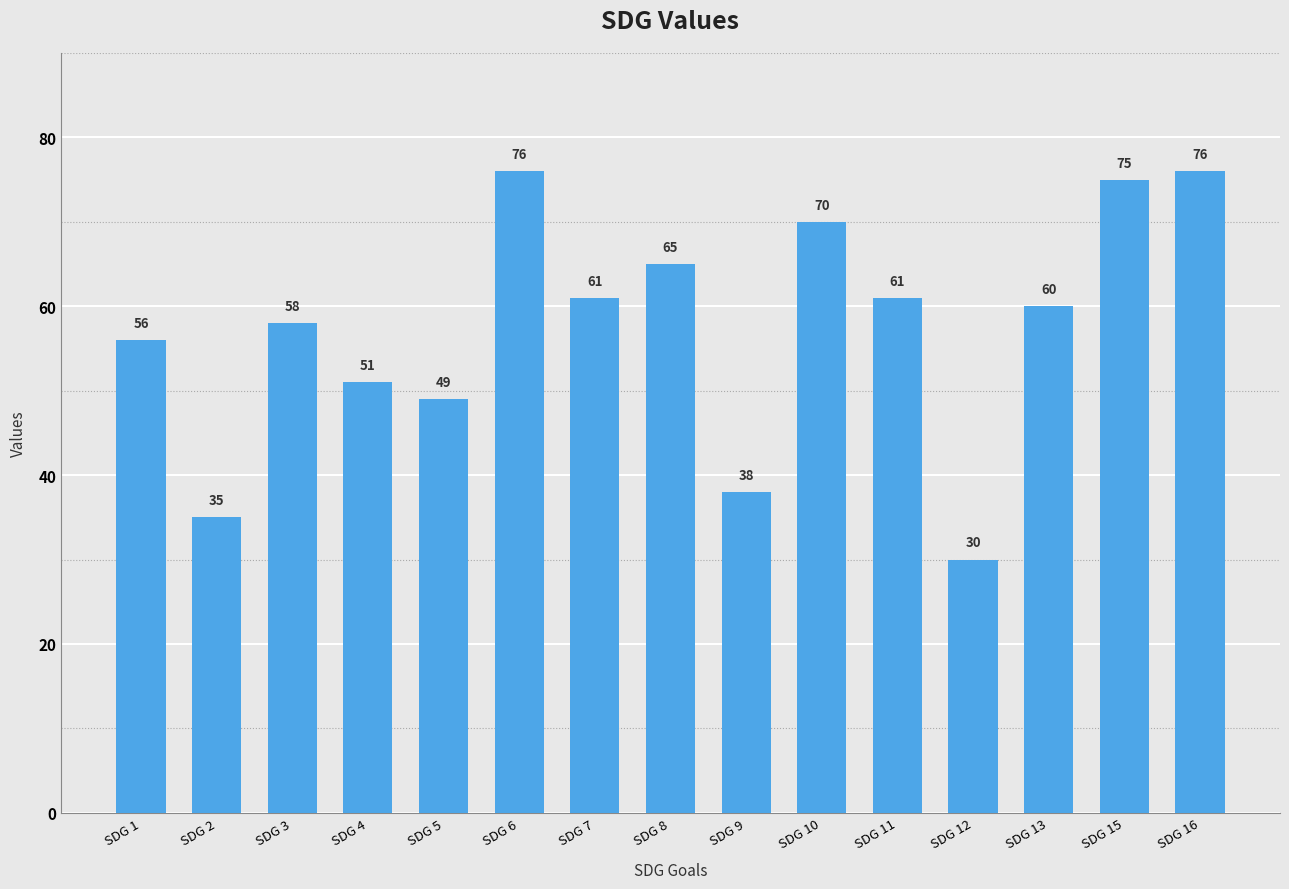

Are the bars grouped side by side (vs. stacked)?

No